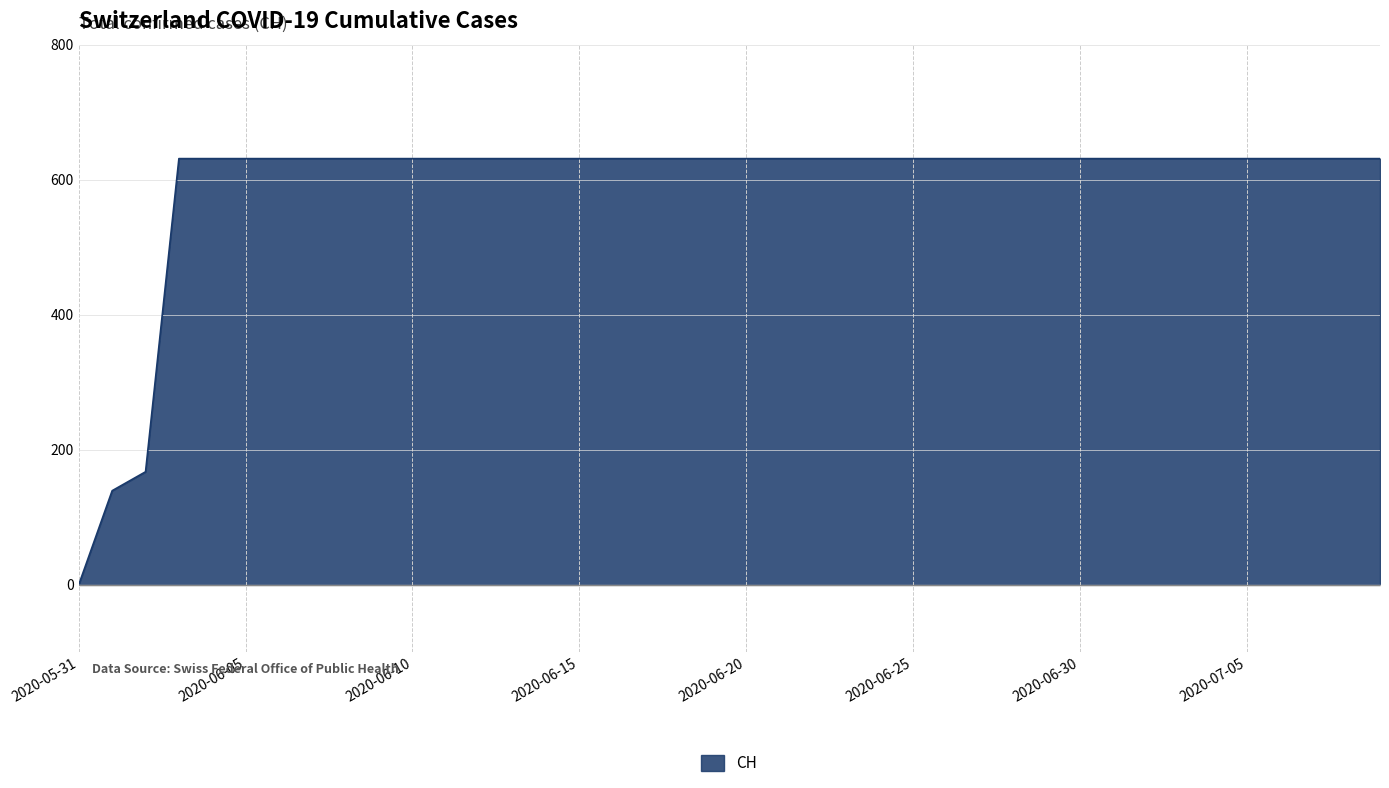

What is the greatest value displayed?

631